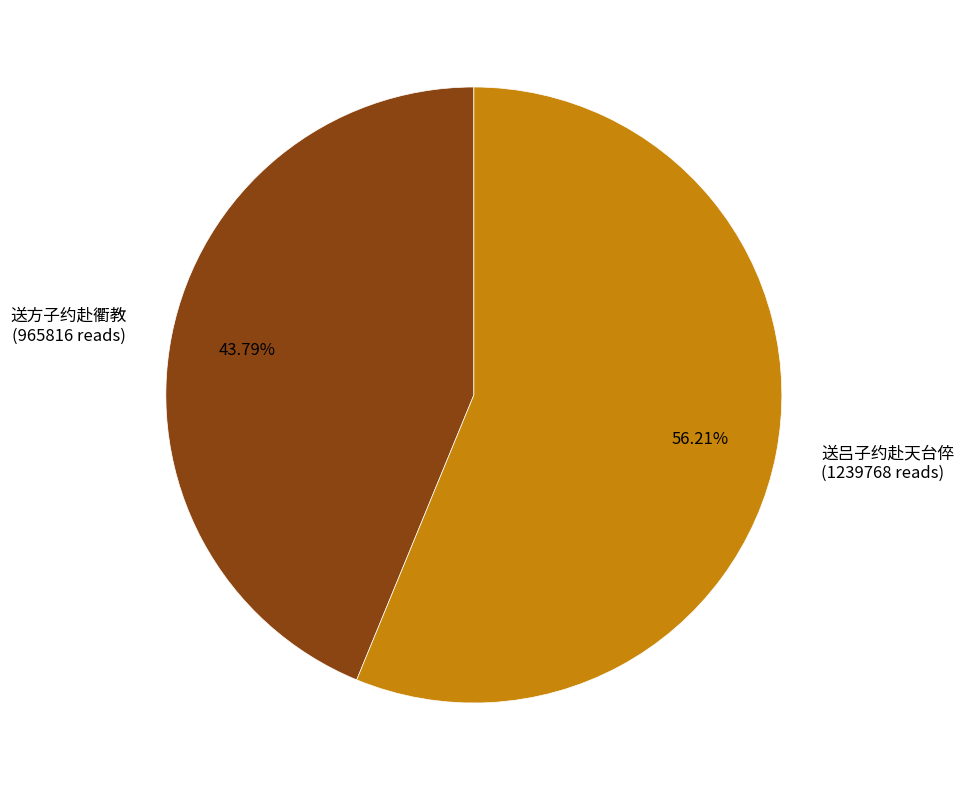

To the nearest percent, what is the average slice percentage?

50%